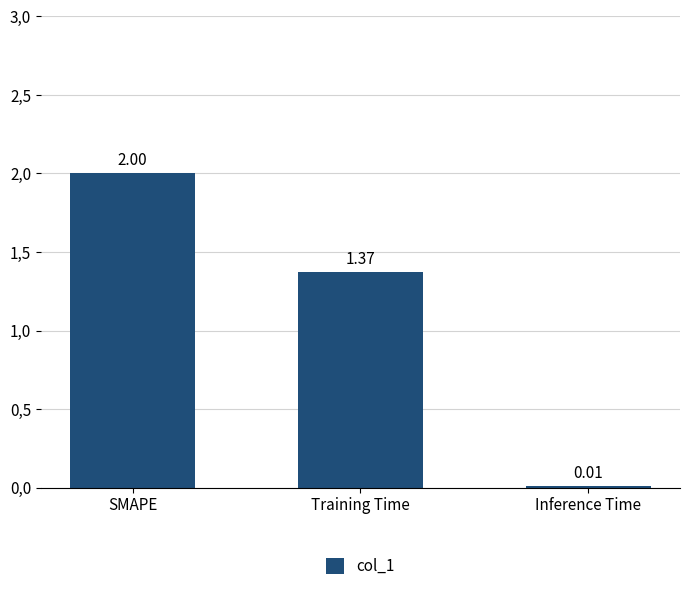

Reading right to left, extract all data points from this chart.

0.0	1.4	2.0